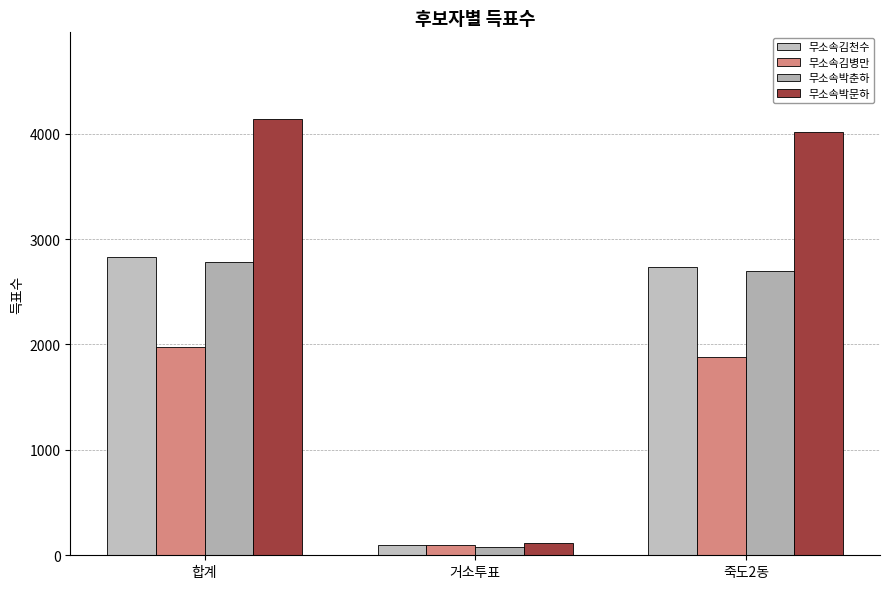

True or false: 무소속김병만 has a value of 3326 at 죽도2동.

False